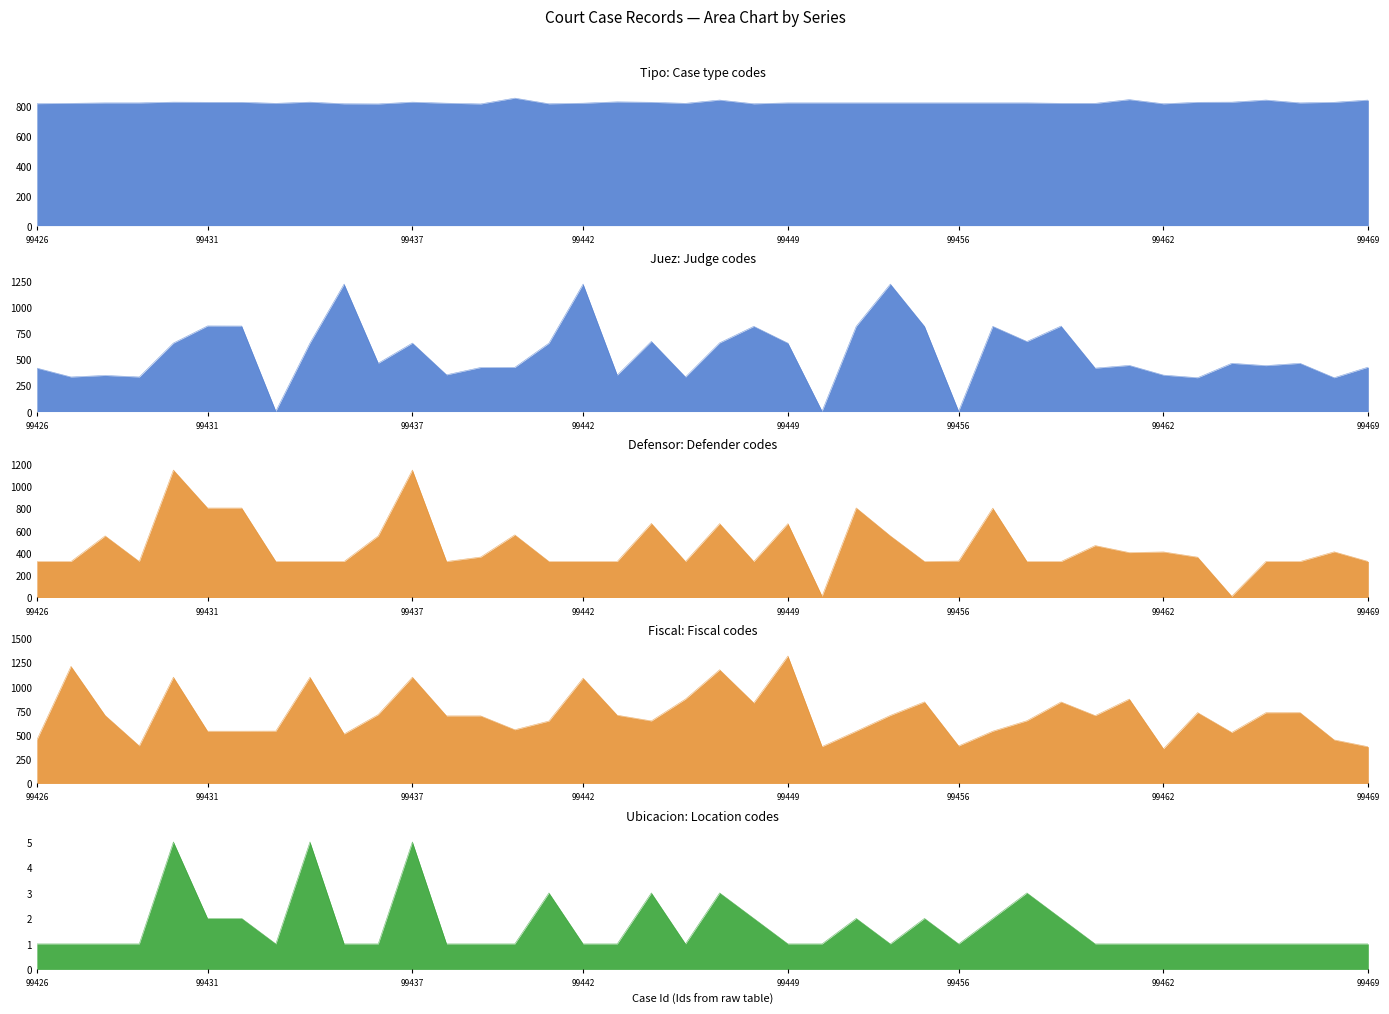

Where do Tipo and Juez first cross each other?

99434 and 99435